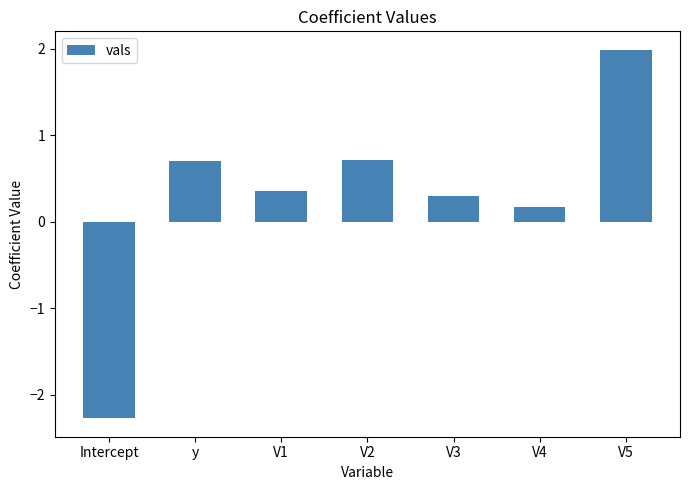

Where is the data nearest to the value 0?

V4